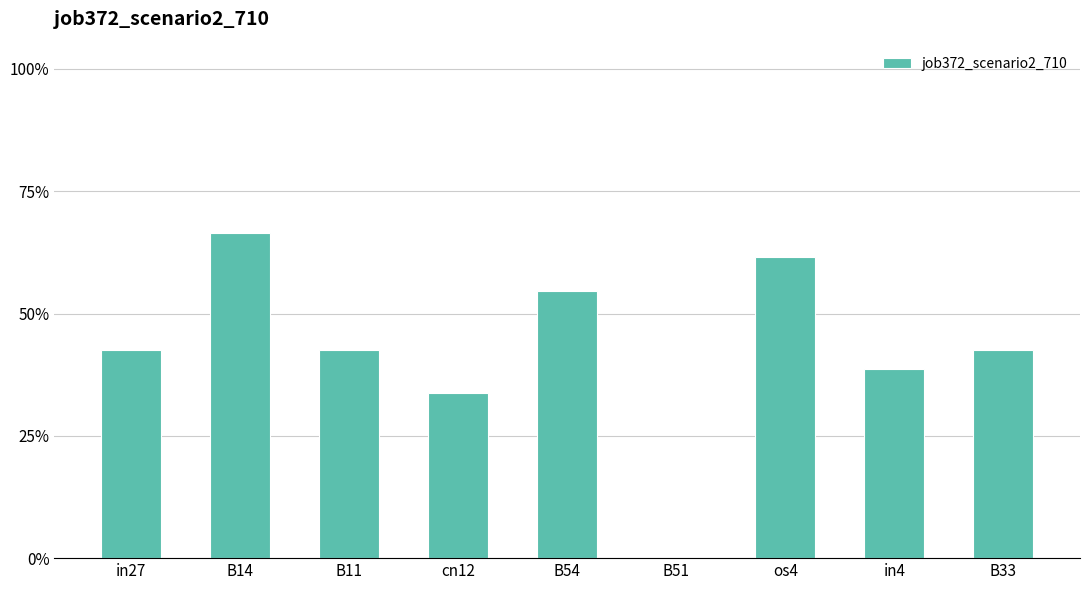

Count the number of values greater than 0.

8